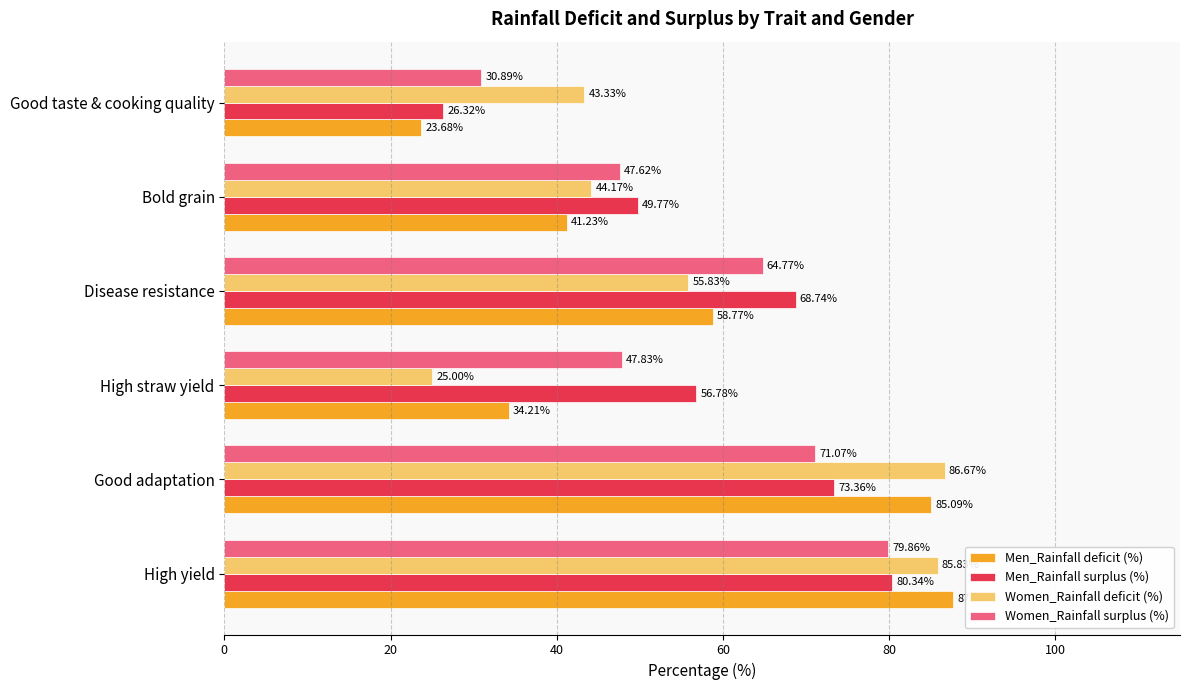

Which label corresponds to the smallest value in the chart?

Good taste & cooking quality